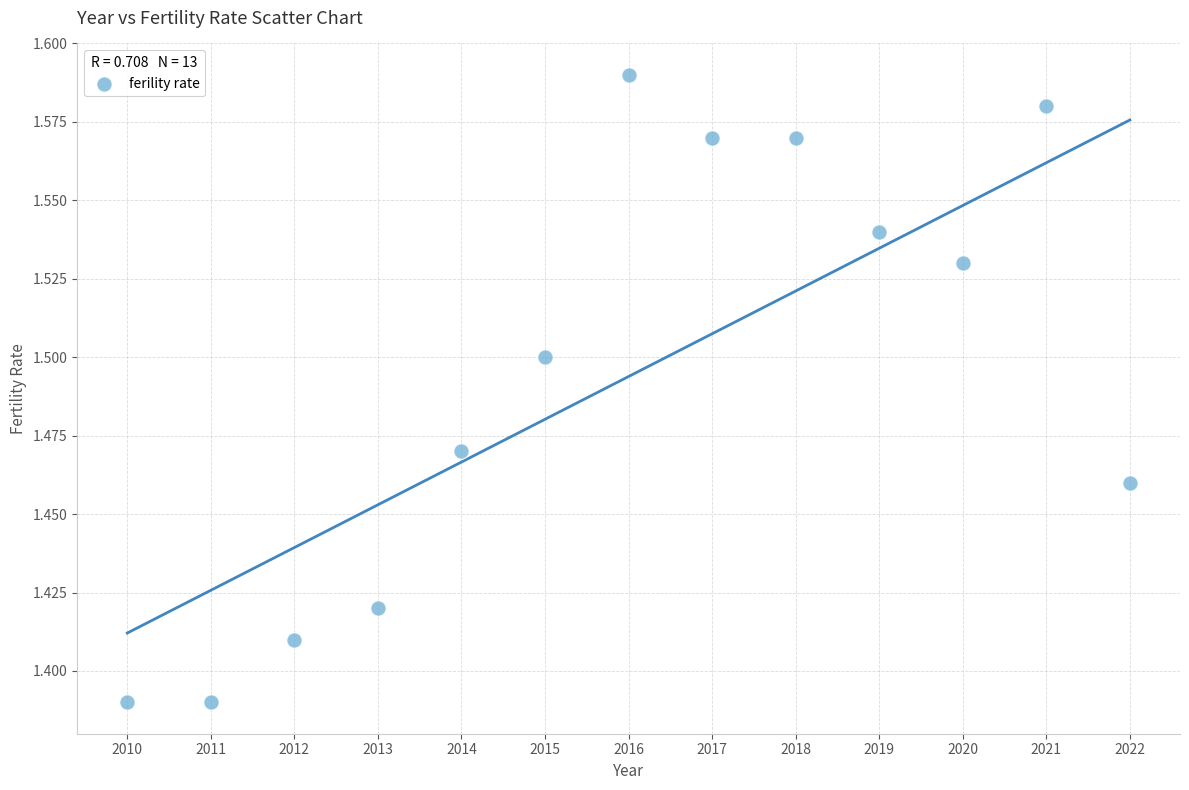

What is the range of X values (max minus min)?

12.0